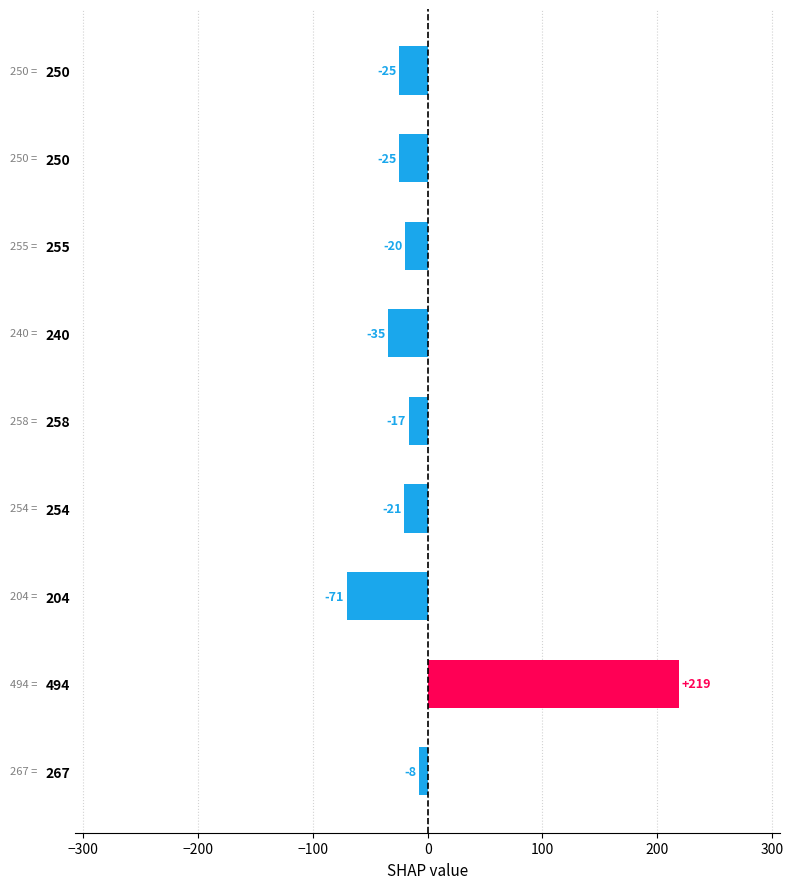

Does the chart contain any negative values?

Yes